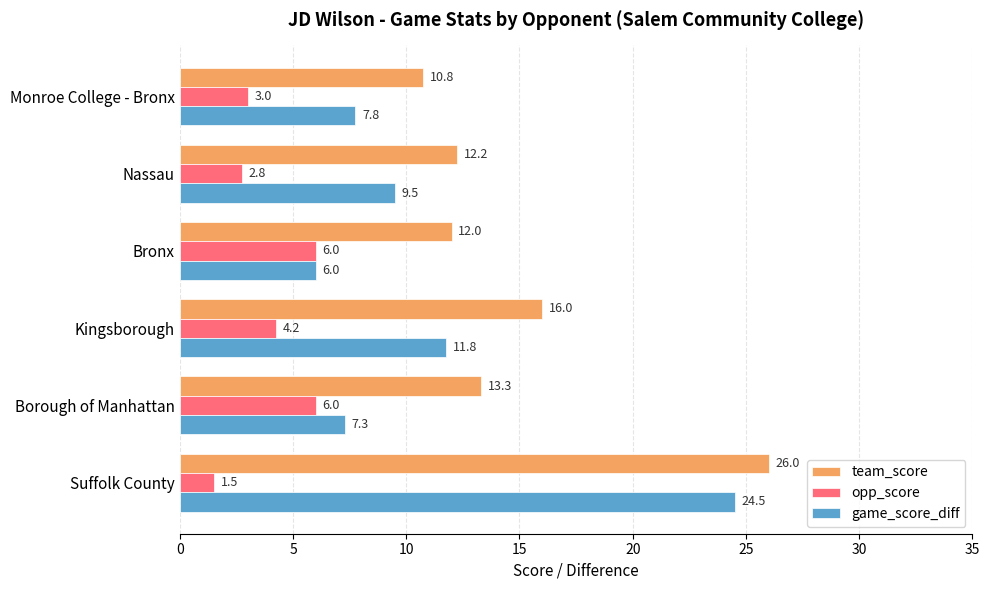

Which series changed the most between Suffolk County and Nassau?

game_score_diff